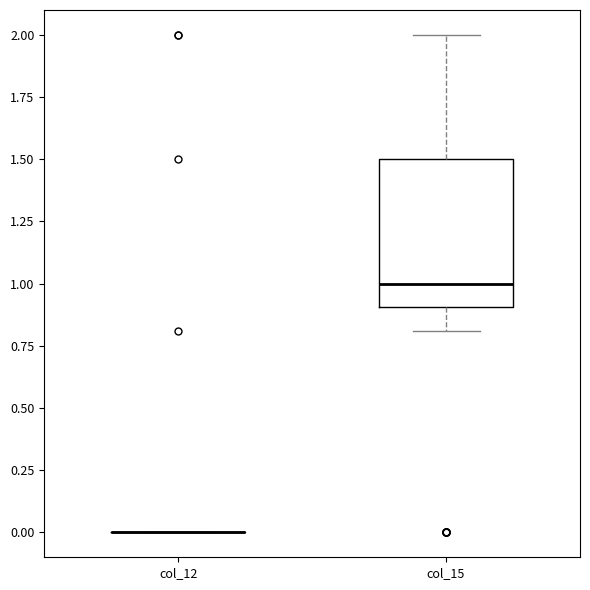

Reading left to right, transcribe this box plot: for each box, give where its median line is, the range the box spans, and where its two whiskers end, as read against the y-axis. The values are not printed on the chart, so give them approximately, as read against the axis.

col_12: box collapsed to a line at 0.0, whiskers 0.0 to 0.0
col_15: median 1.0, box 0.9 to 1.5, whiskers 0.8 to 2.0